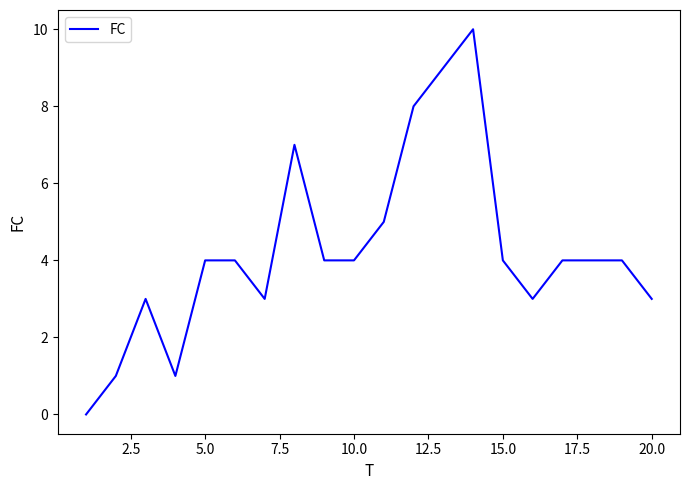

What is the greatest value displayed?

10